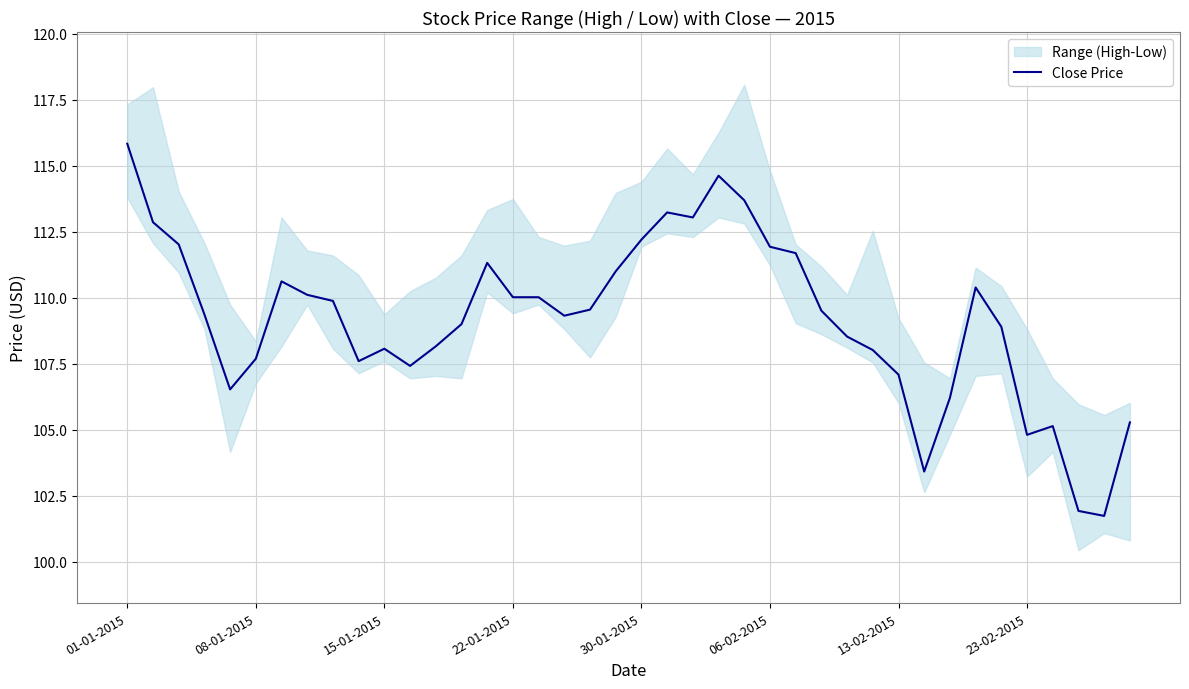

What is the maximum value shown in the chart?

115.8